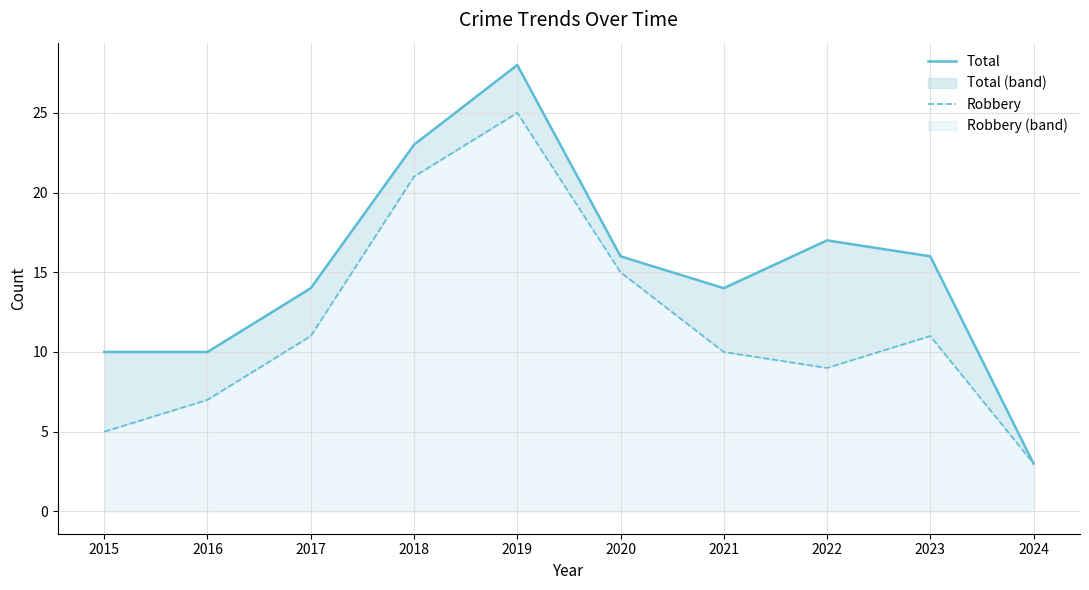

Reading left to right, what are all the values shown in this chart?

Total: 2015=10	2016=10	2017=14	2018=23	2019=28	2020=16	2021=14	2022=17	2023=16	2024=3
Robbery: 2015=5	2016=7	2017=11	2018=21	2019=25	2020=15	2021=10	2022=9	2023=11	2024=3